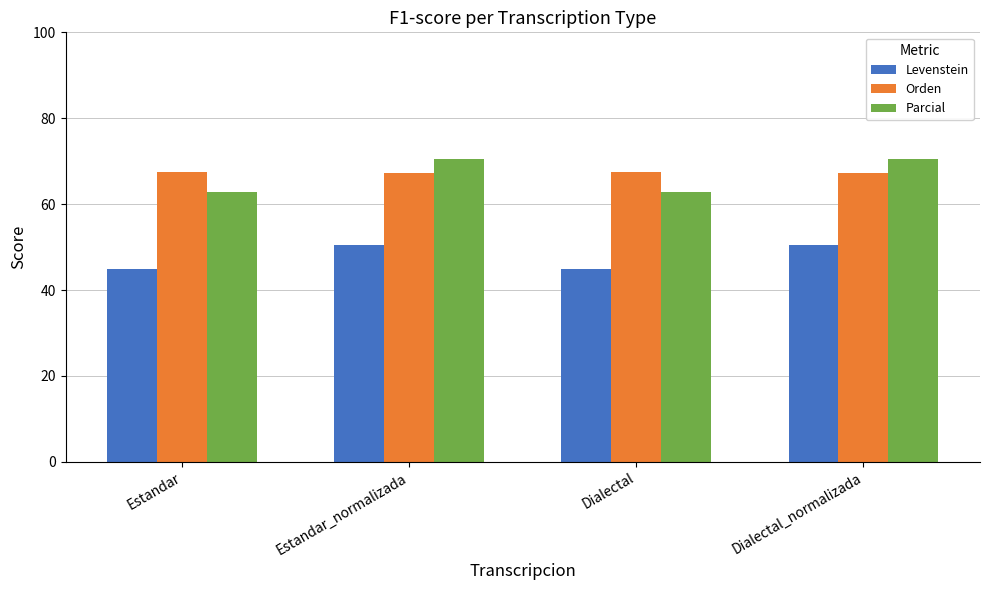

The Levenstein series shows 45.0 at Dialectal. True or false?

True